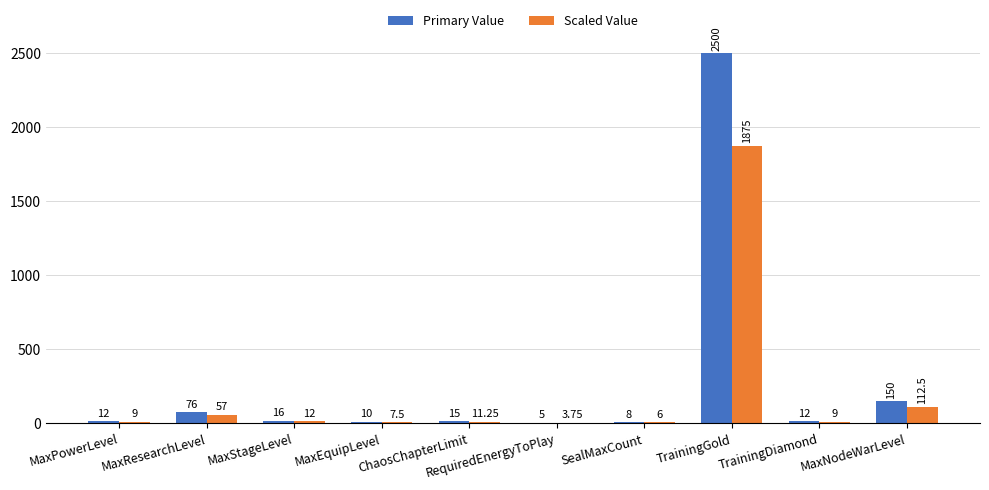

At which label does Scaled Value reach its peak?

TrainingGold